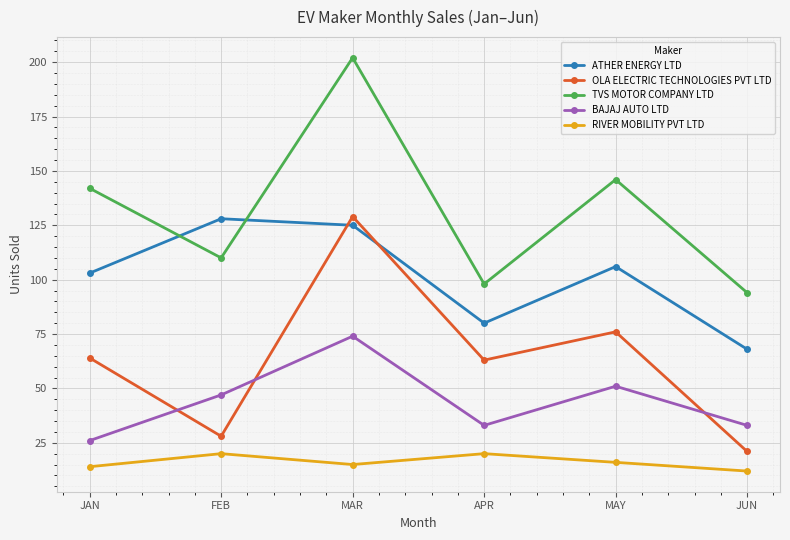

What is the maximum value shown in the chart?

202